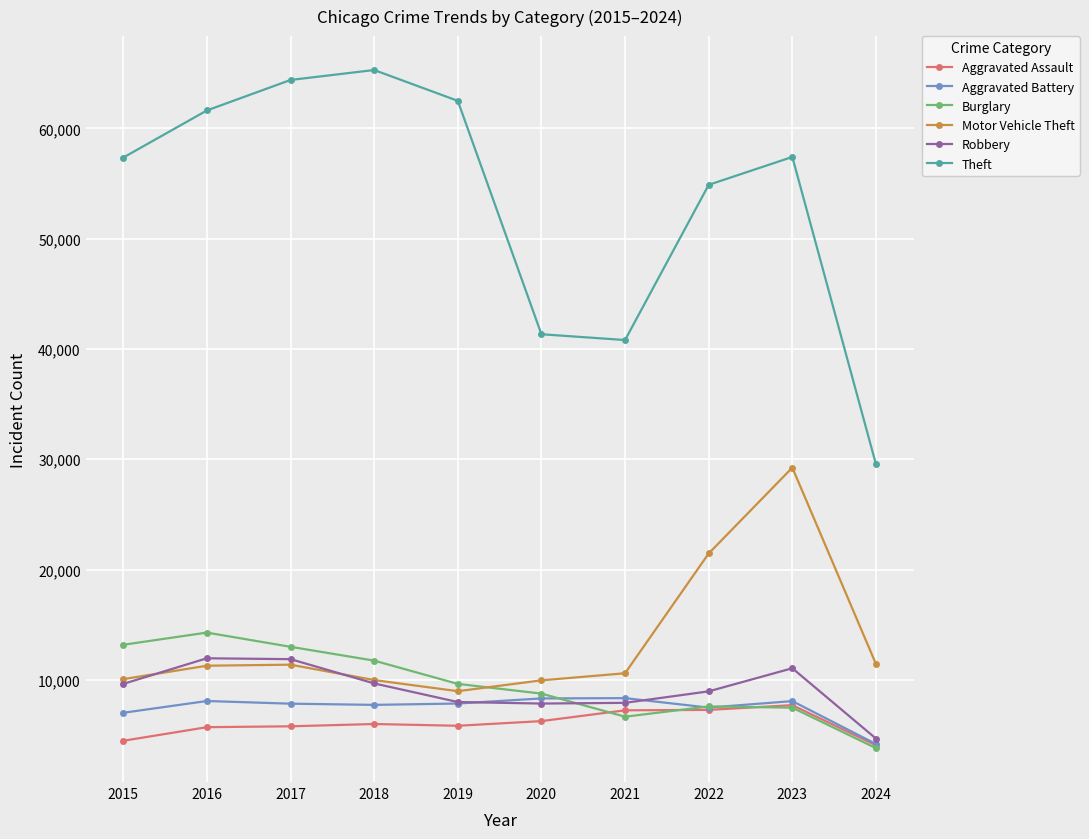

True or false: Robbery and Aggravated Assault intersect in this chart.

False